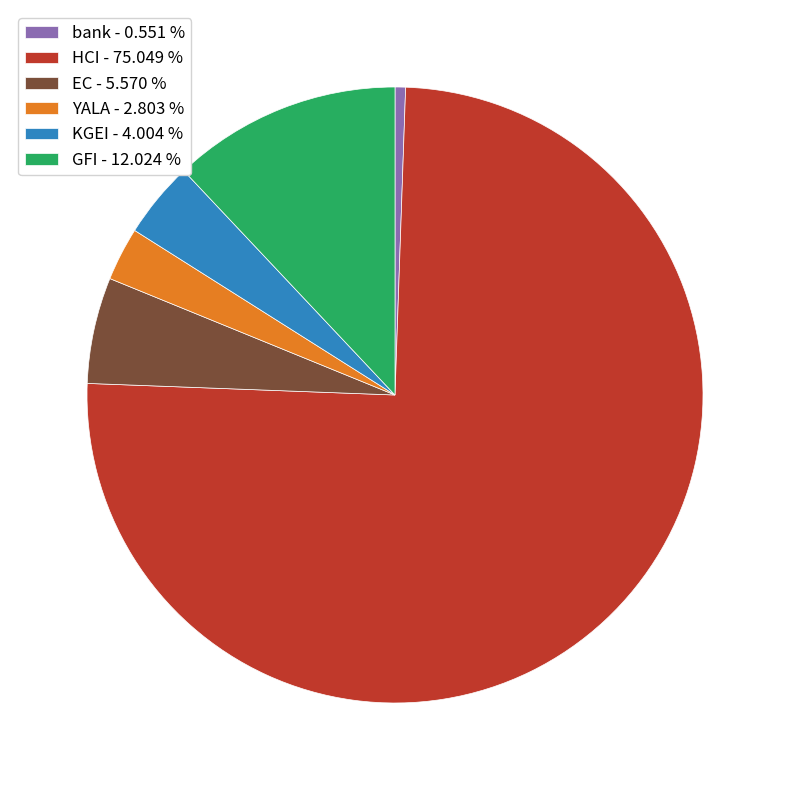

Which category has the biggest portion of the pie?

HCI